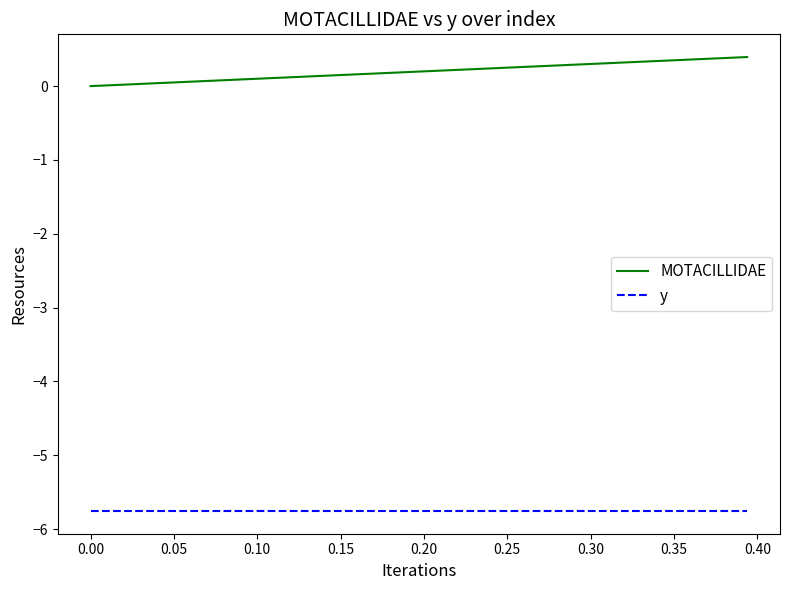

Which series has the largest range (max minus min)?

MOTACILLIDAE